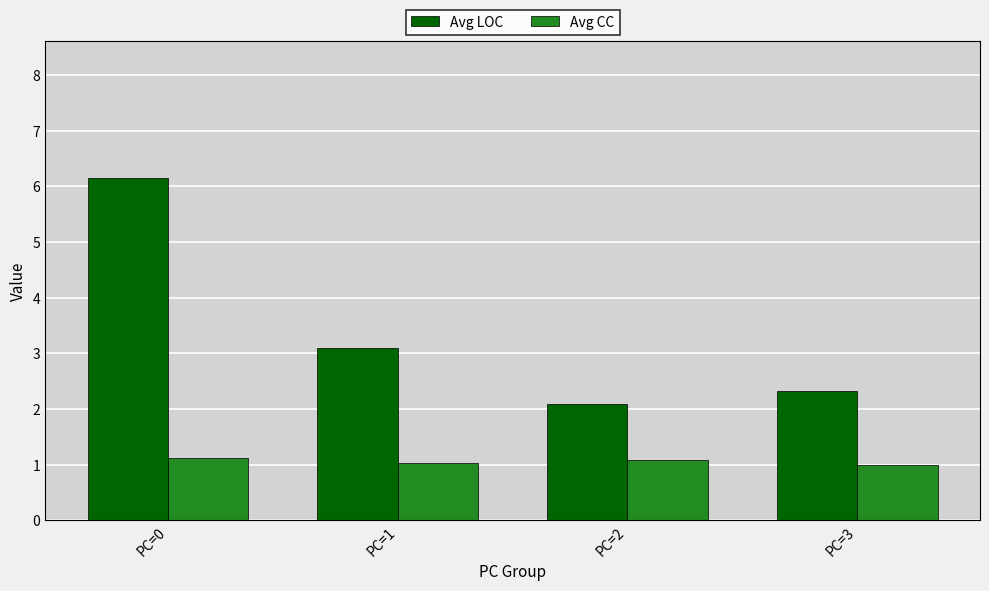

How many values in the Avg LOC series exceed 3?

2